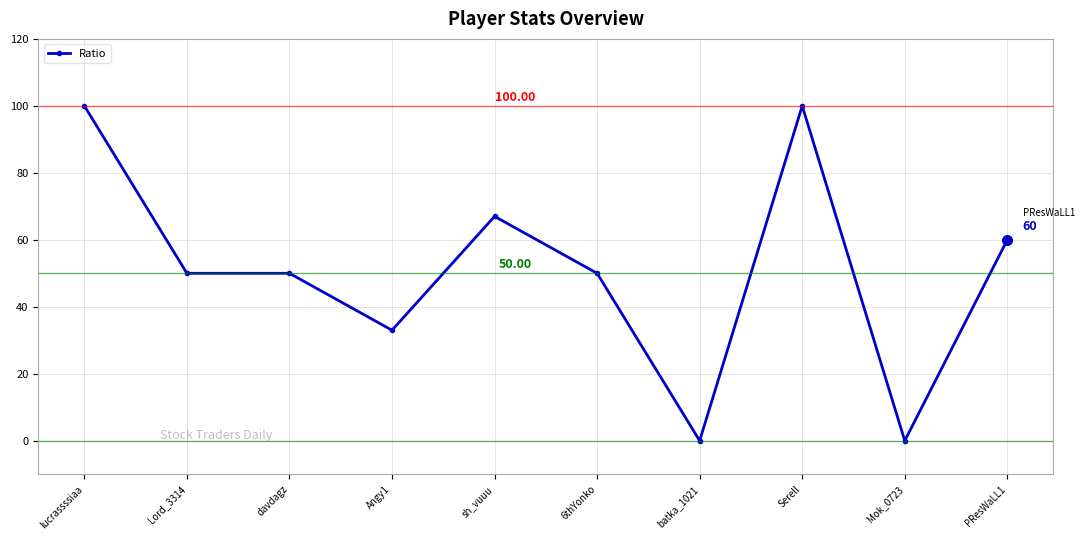

What is the difference between the maximum and minimum values?

100